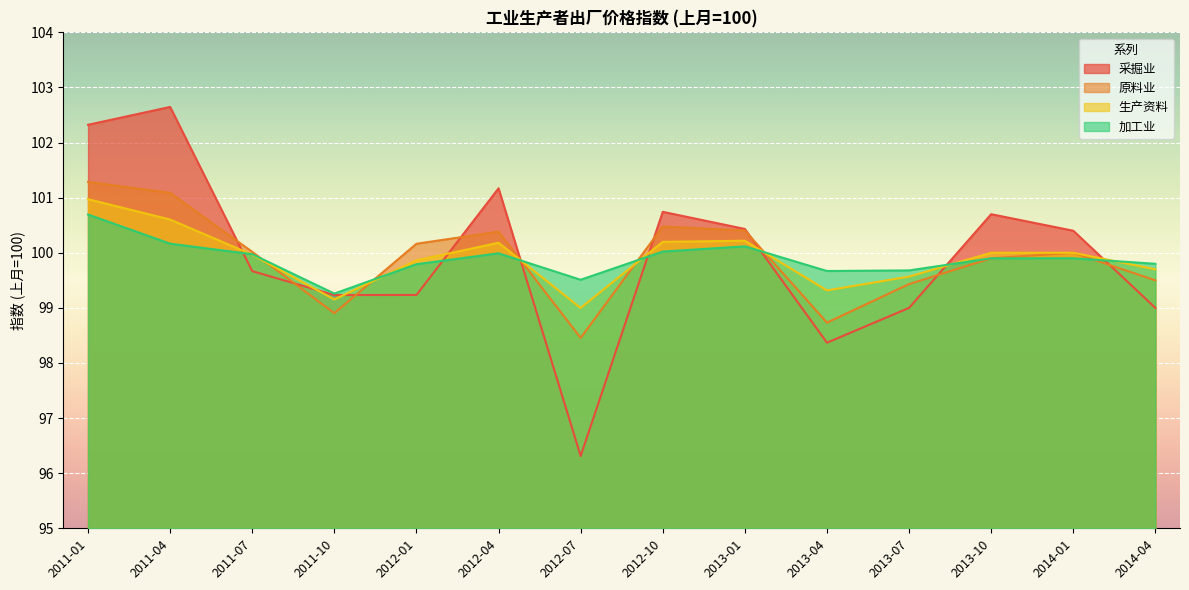

Where does the 采掘业 series first go above 100?

2011-01